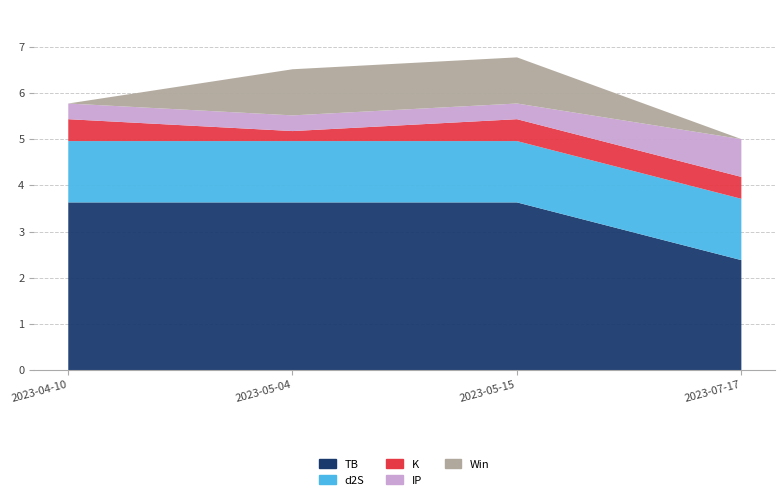

Count the K values in the range 0 to 1.

4